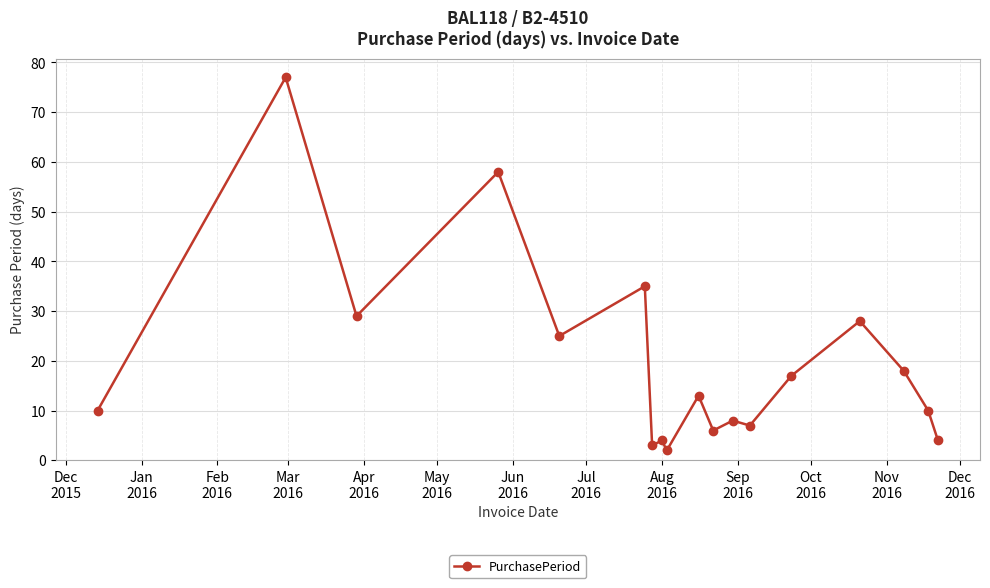

What is the sum of all values?

354